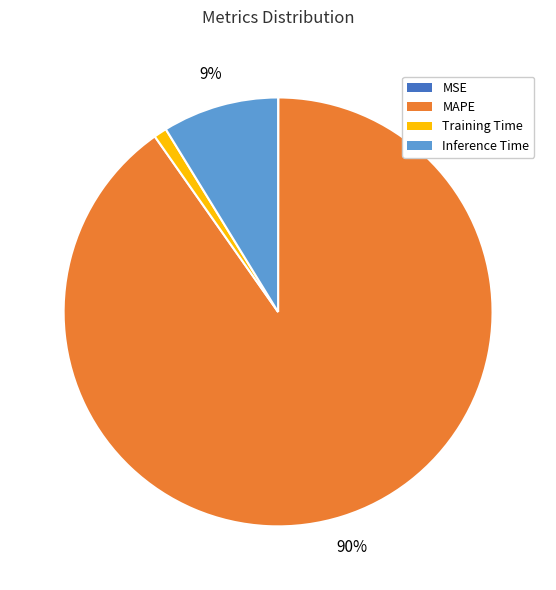

Is there any slice that represents more than half of the pie?

Yes